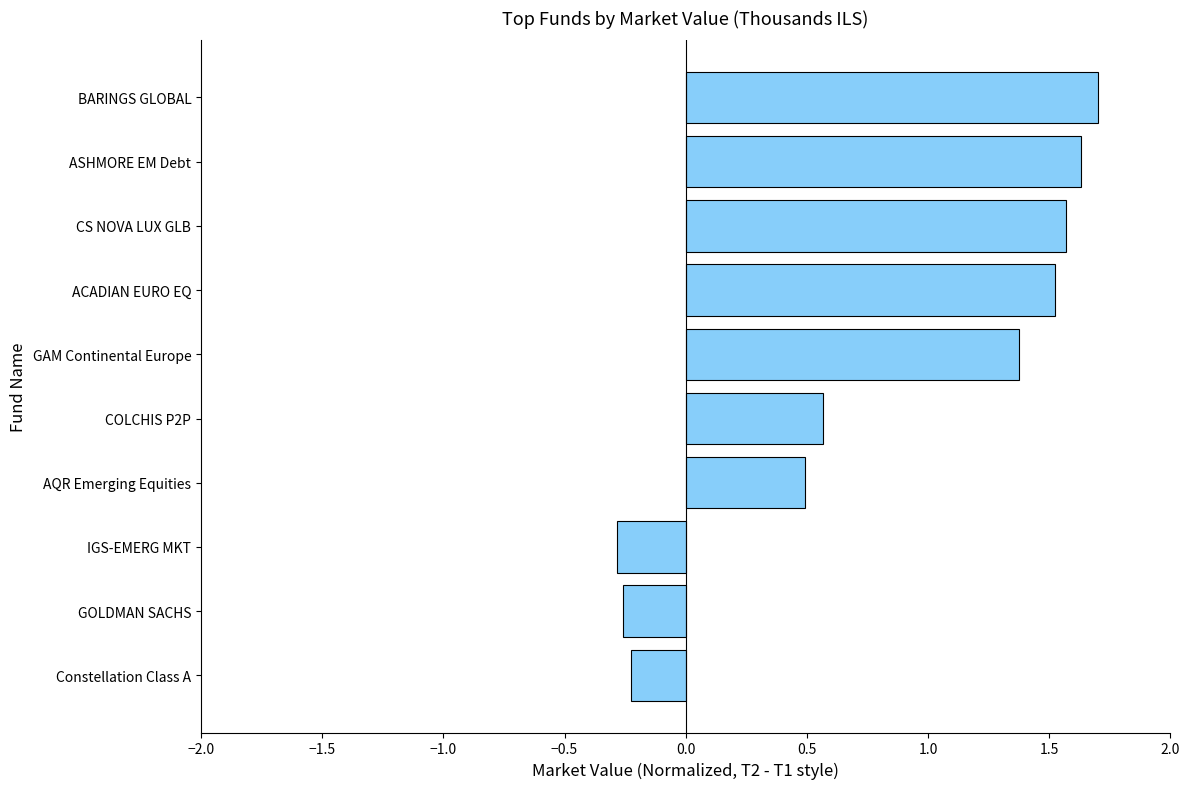

What is the approximate value at AQR Emerging Equities?

0.5